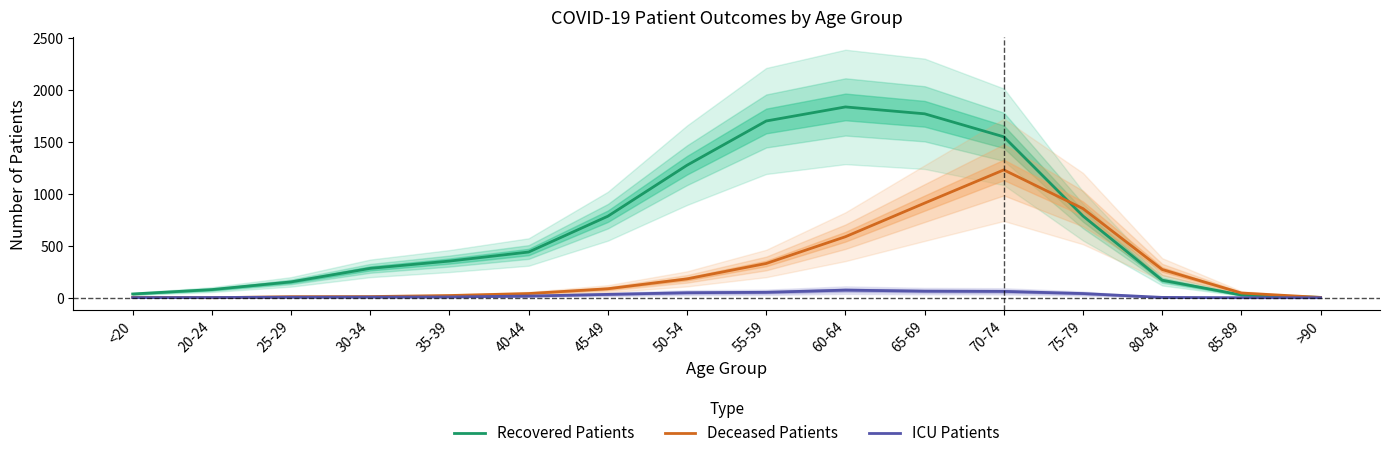

What is the sum of the Recovered Patients values at 75-79 and 45-49?

1568